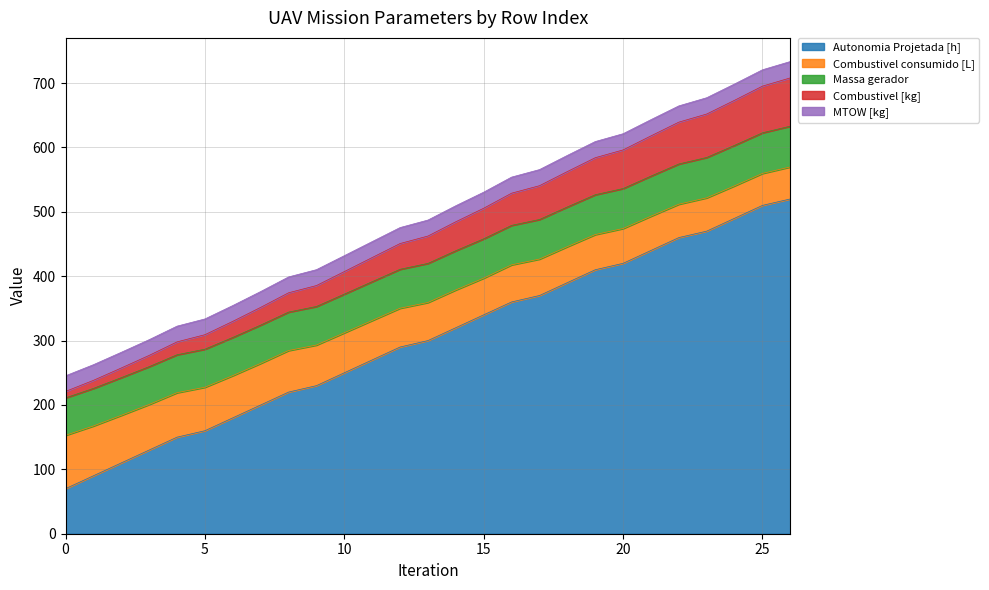

True or false: Massa gerador and Autonomia Projetada [h] cross at least once.

False